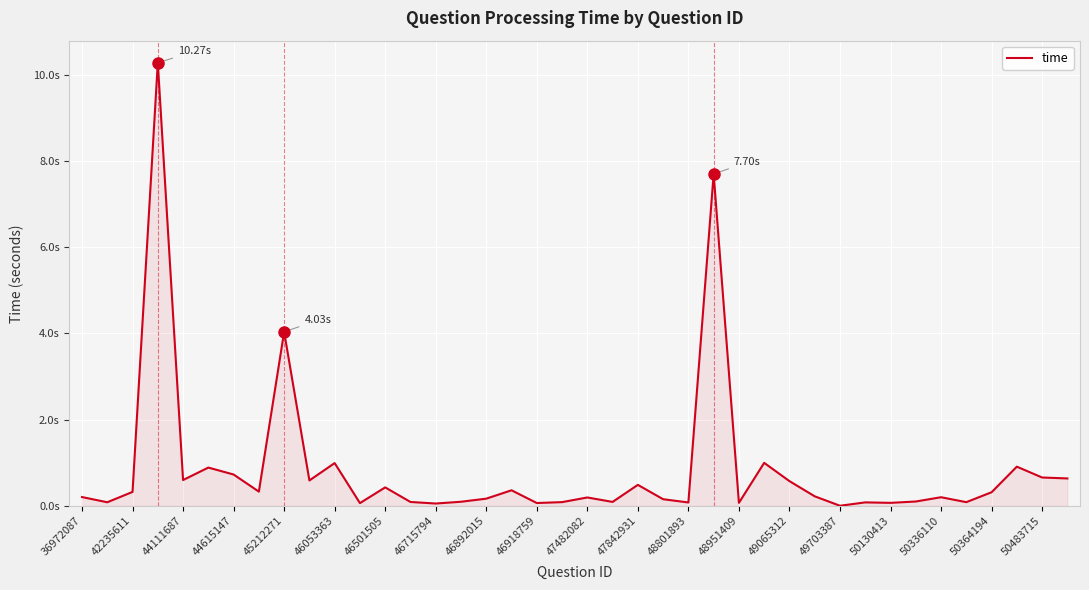

Is this an area chart (filled region under the line)?

Yes